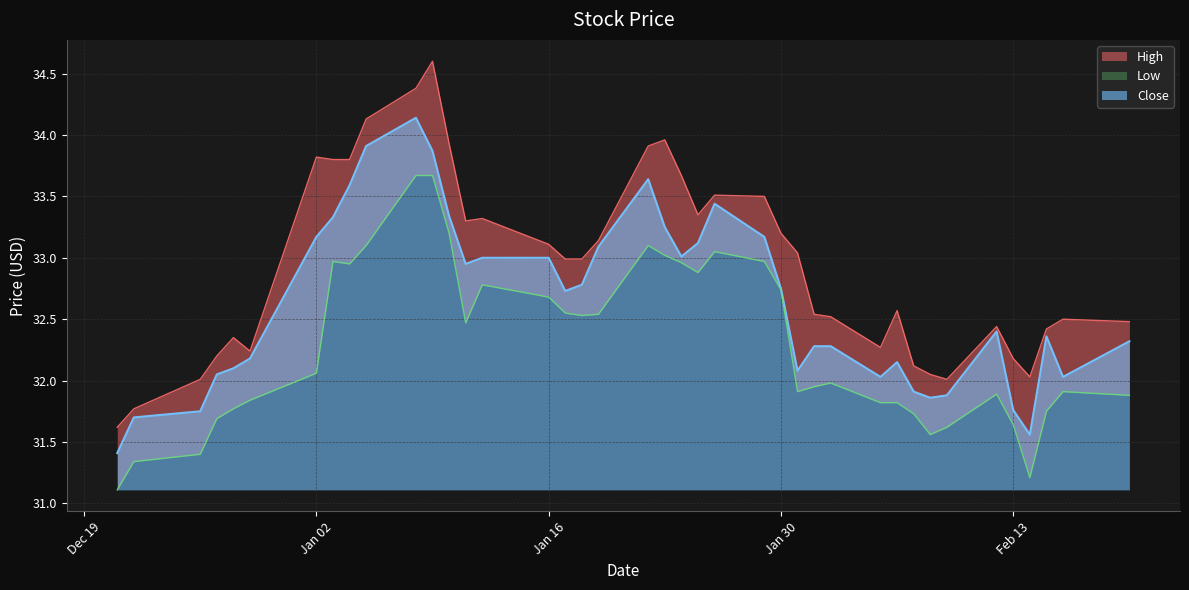

What value does the Low series have at 2024-01-26?

33.0